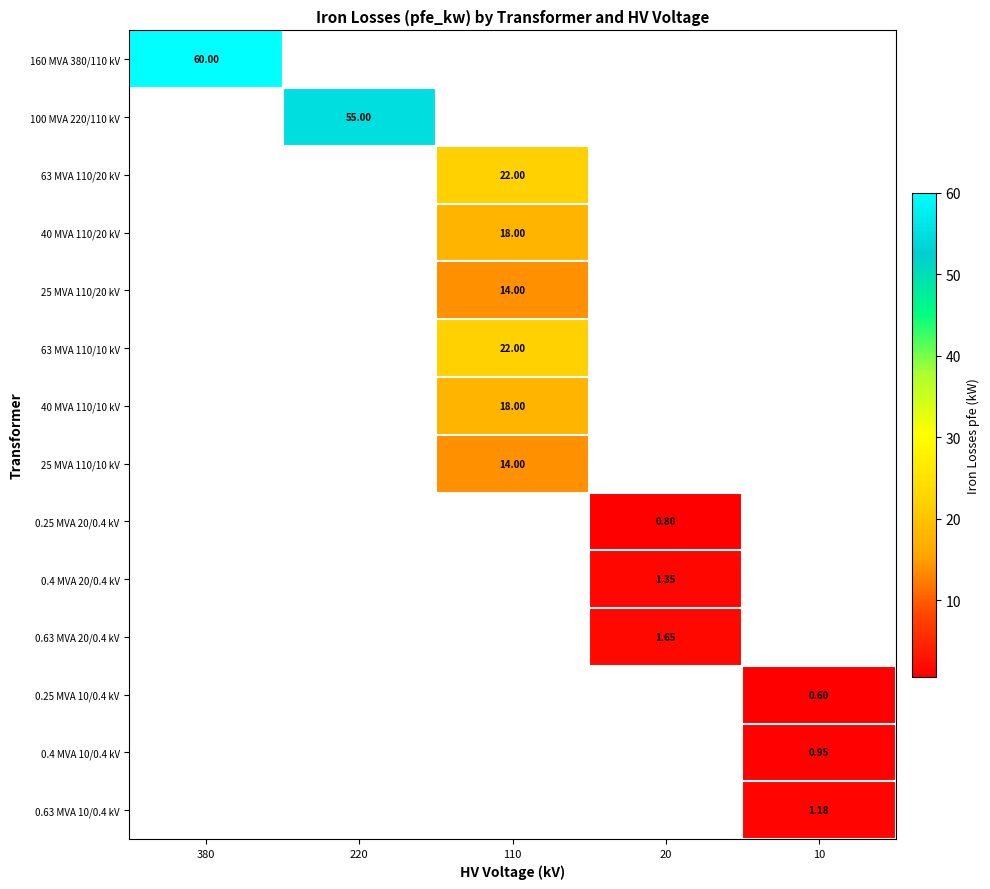

At how many categories does at least one series exceed 16?

3